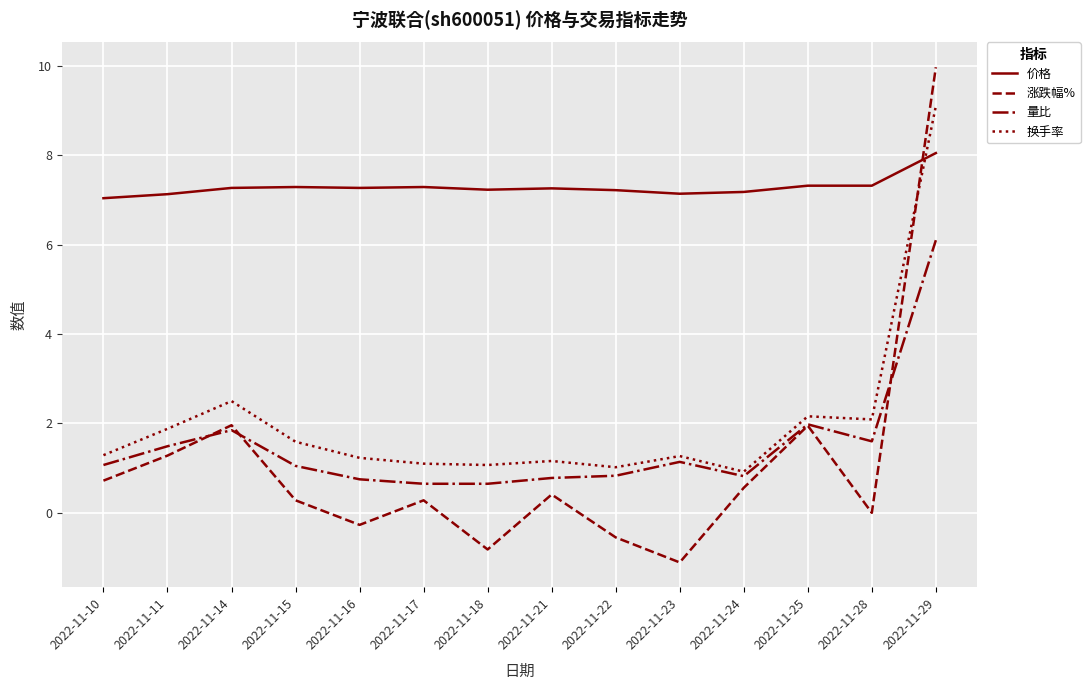

Does the chart have visible grid lines?

Yes